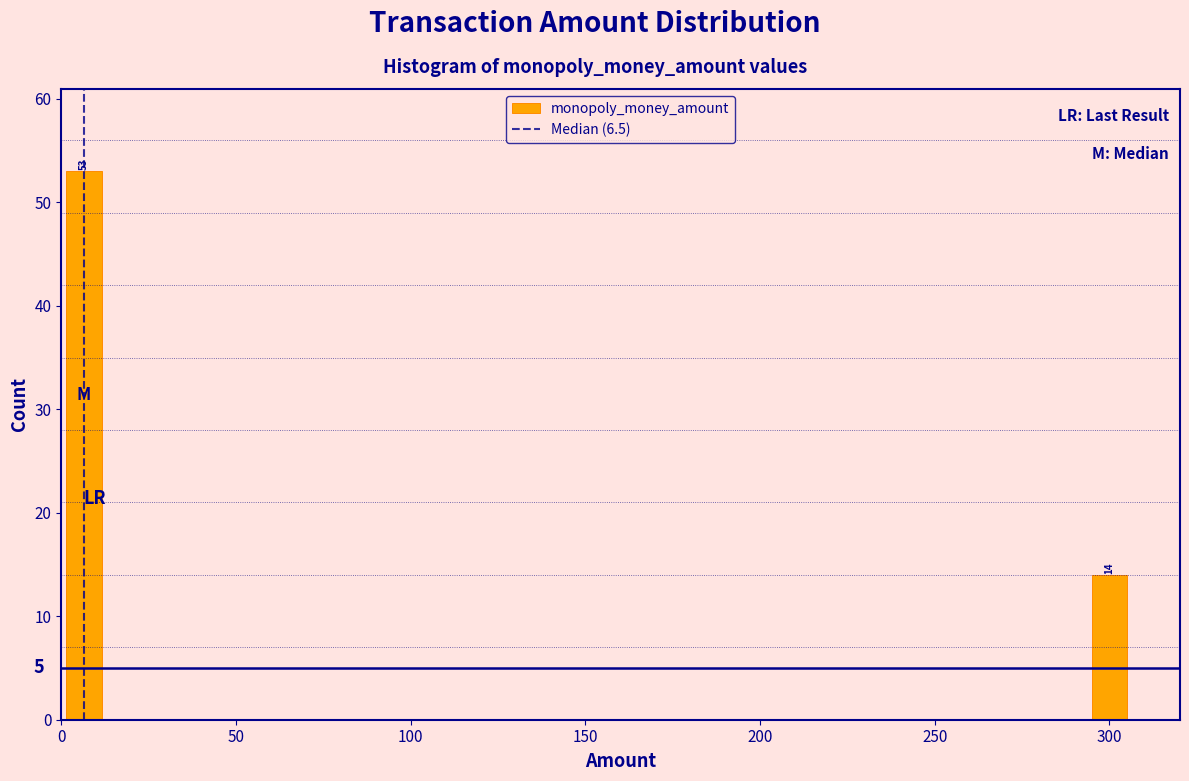

Around what value on the x-axis is the tallest bar? Give the approximate position of its centre, as read against the axis.

5